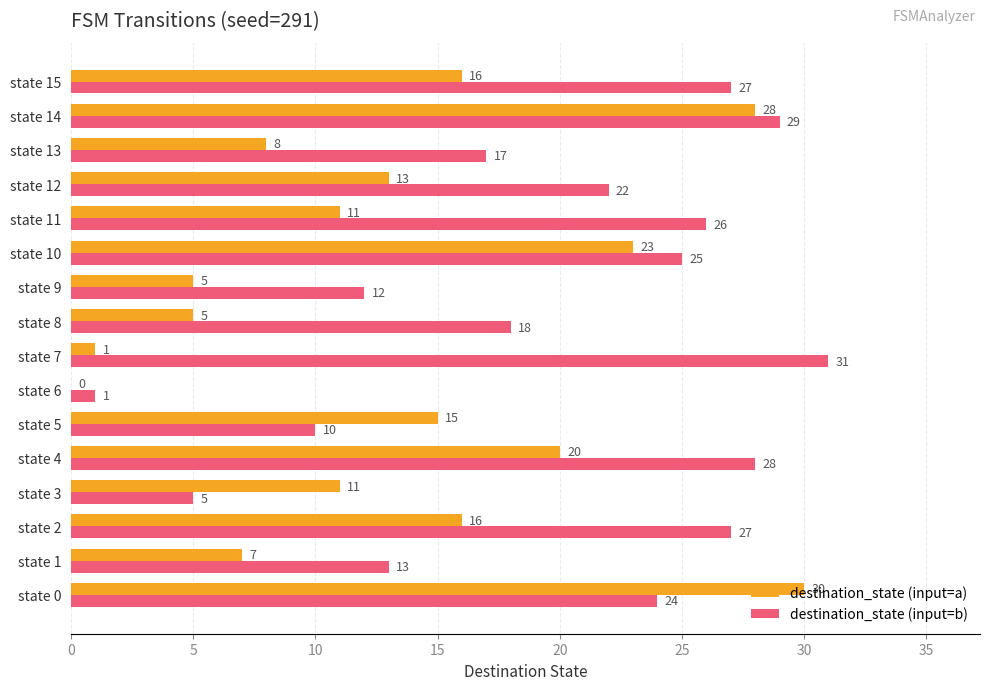

What is the maximum value shown in the chart?

31